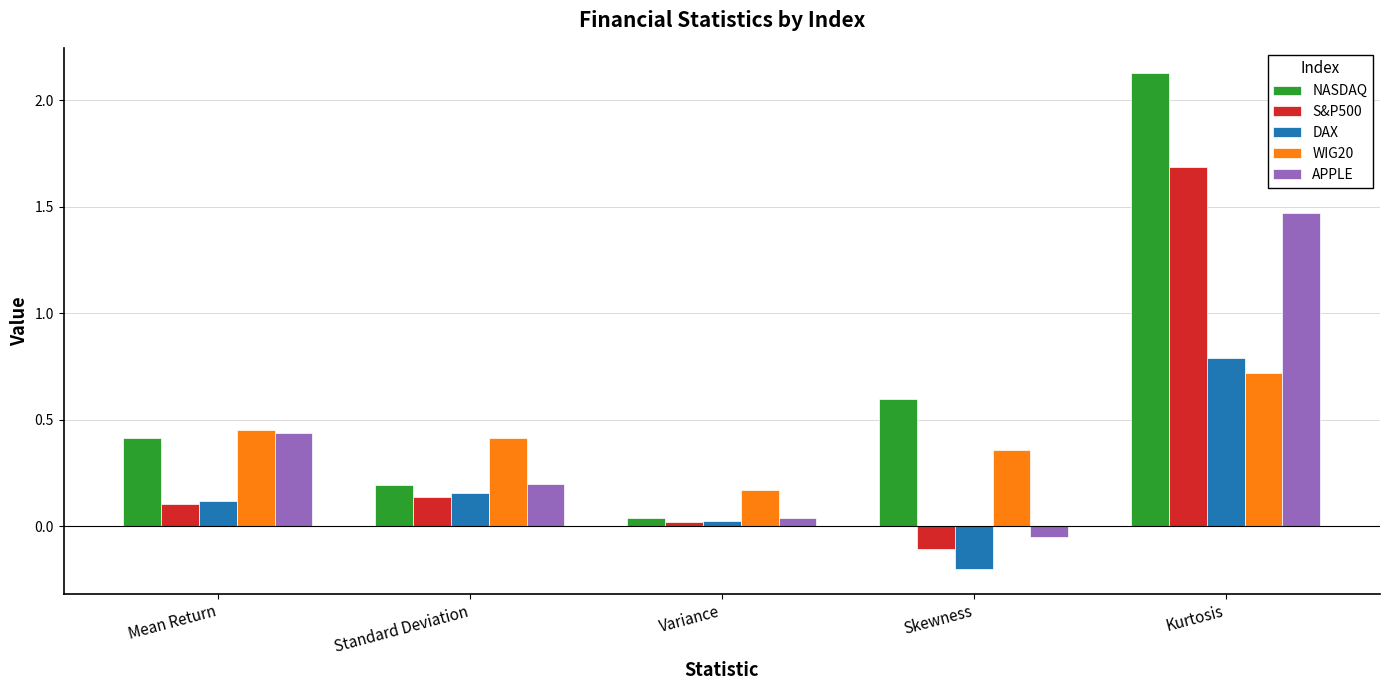

What is the highest value of the WIG20 series?

0.7